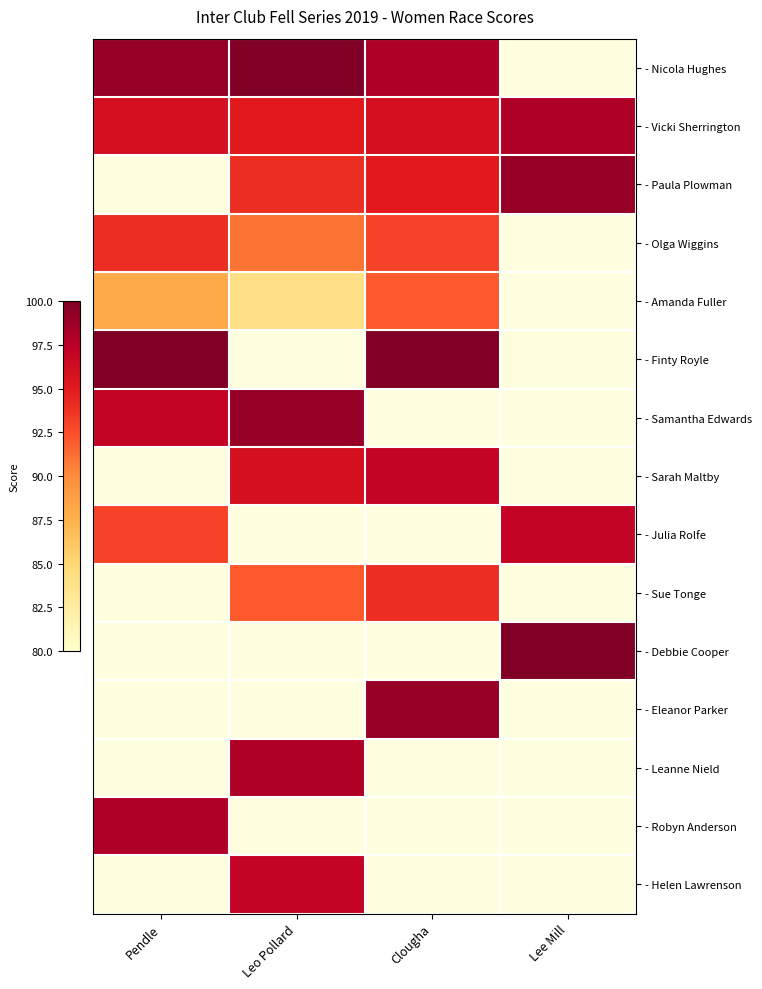

True or false: - Paula Plowman has a value of 38.0 at Leo Pollard.

False